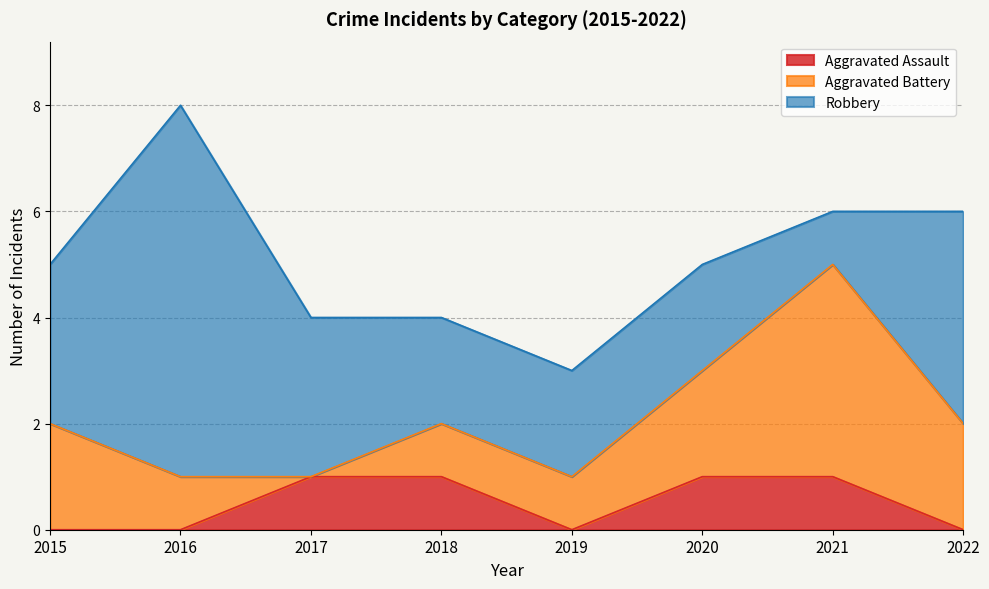

What is the difference between the maximum and minimum values in the Aggravated Battery series?

4